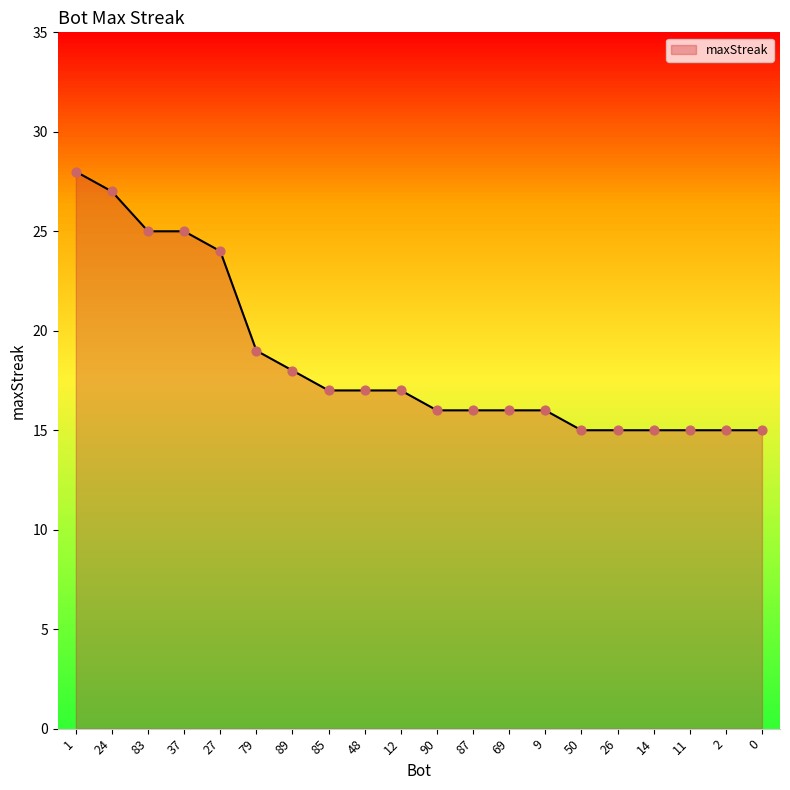

What is the change in value from 48 to 0?

-2